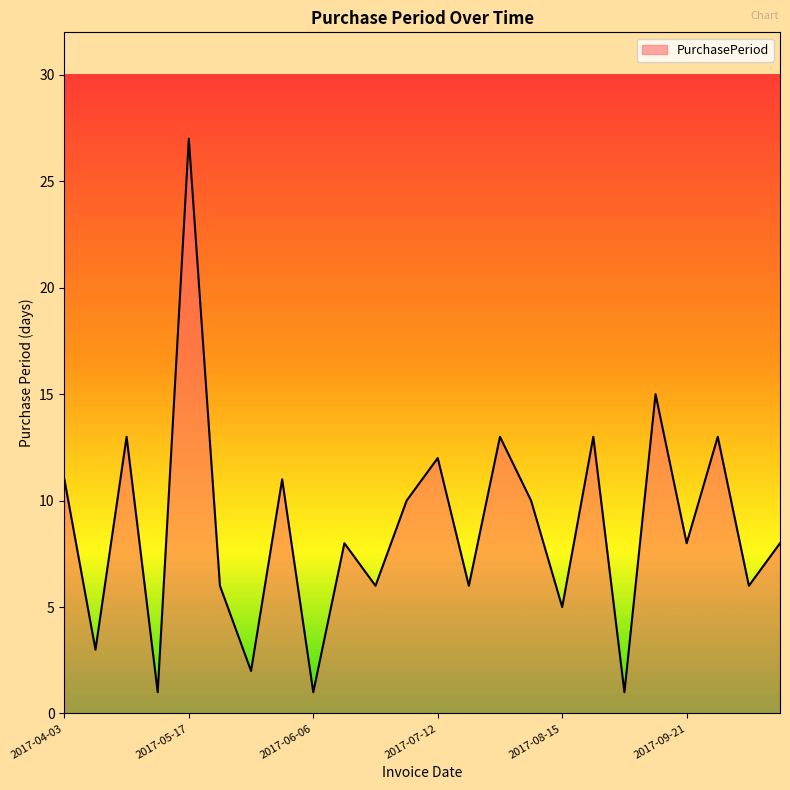

How many interior local valleys (lower than both neighbors) does the data have?

10